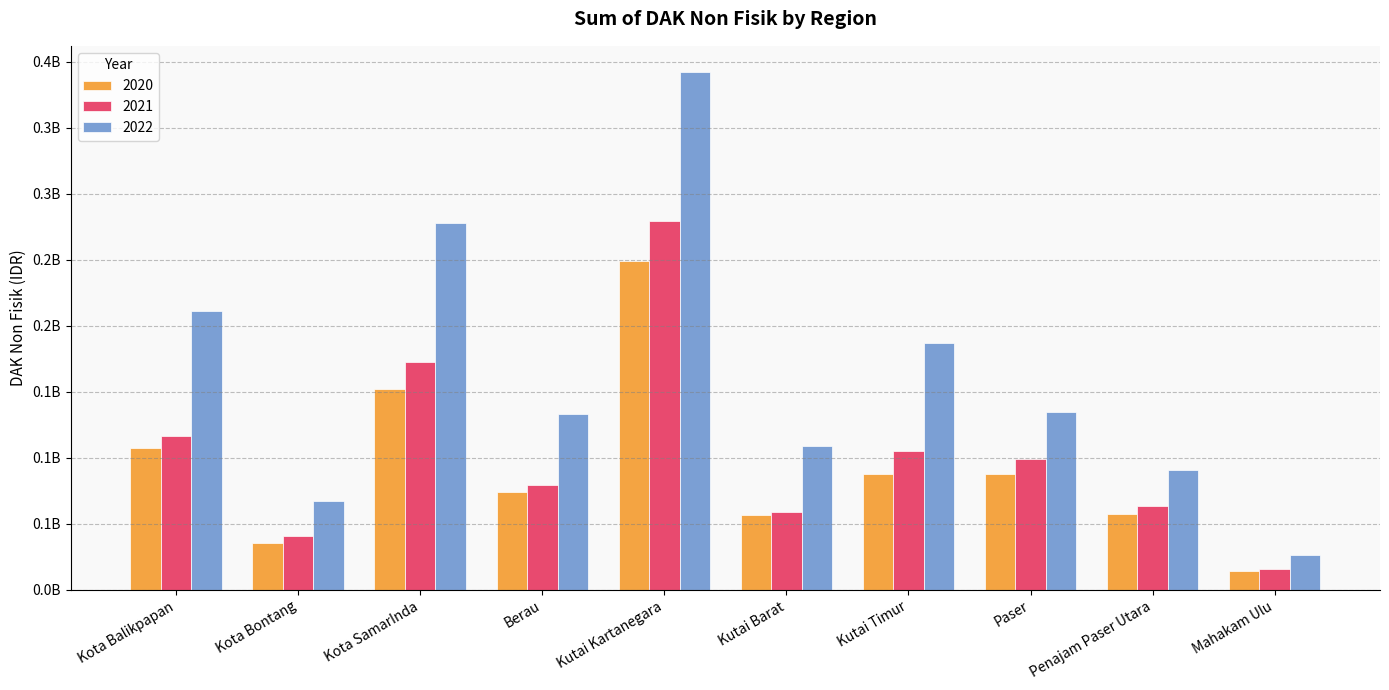

Where is 2022 nearest to the value 209425103?

Kota Balikpapan